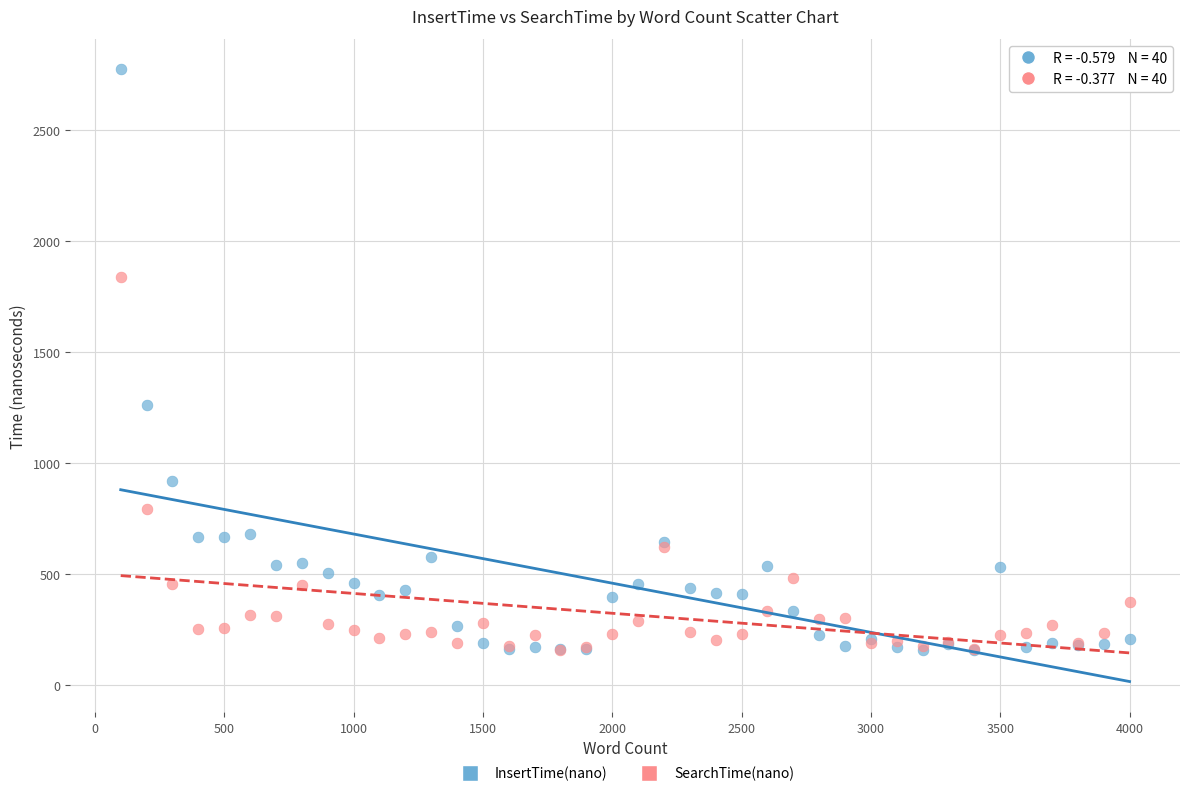

In the InsertTime(nano) series, what Y value is closest to 1465?

1258.8